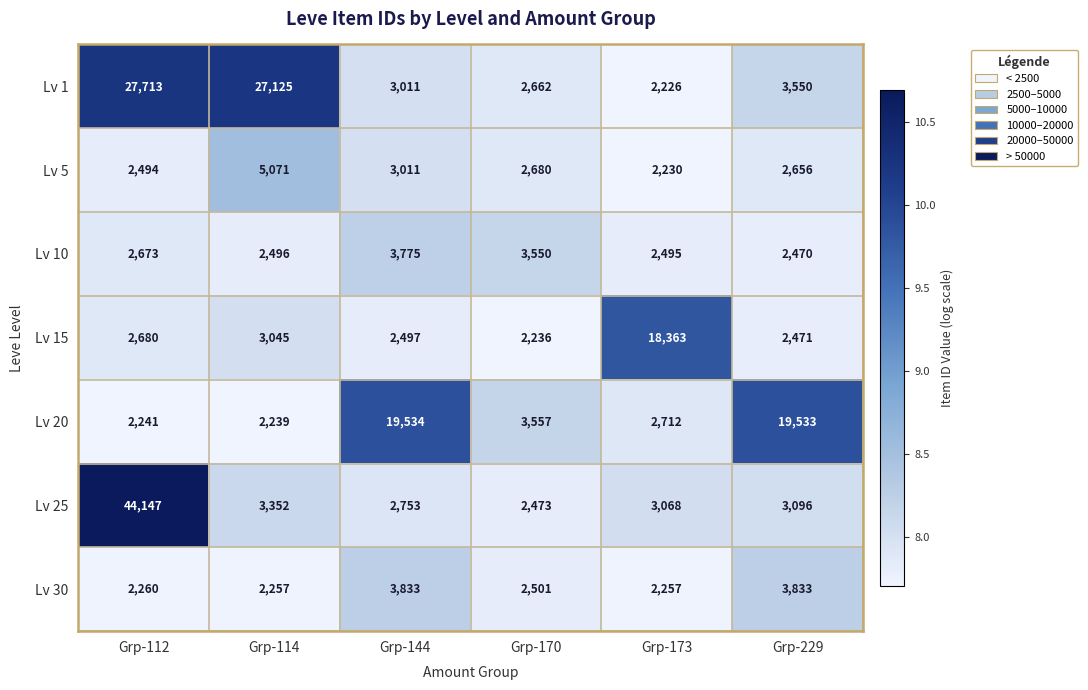

The value of Lv 5 at Grp-144 is 3011. True or false?

True